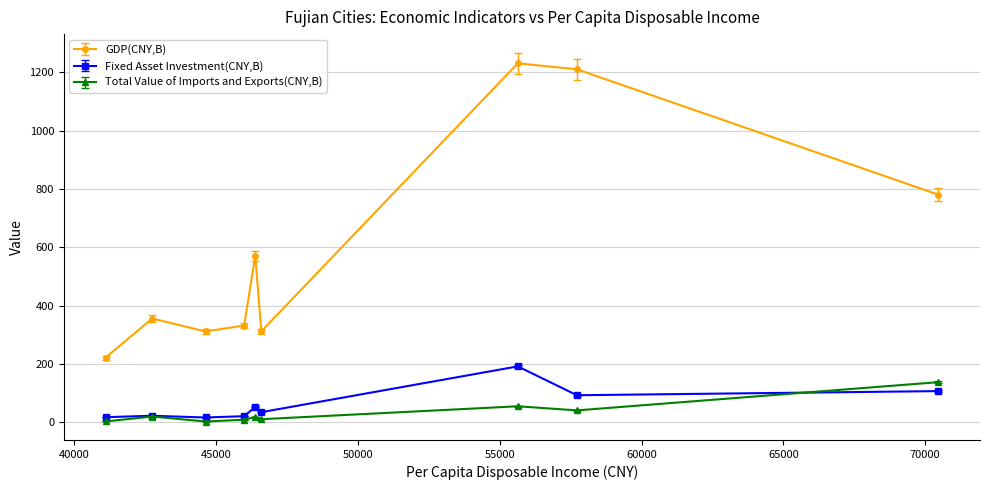

True or false: Fixed Asset Investment(CNY,B) and GDP(CNY,B) cross at least once.

False